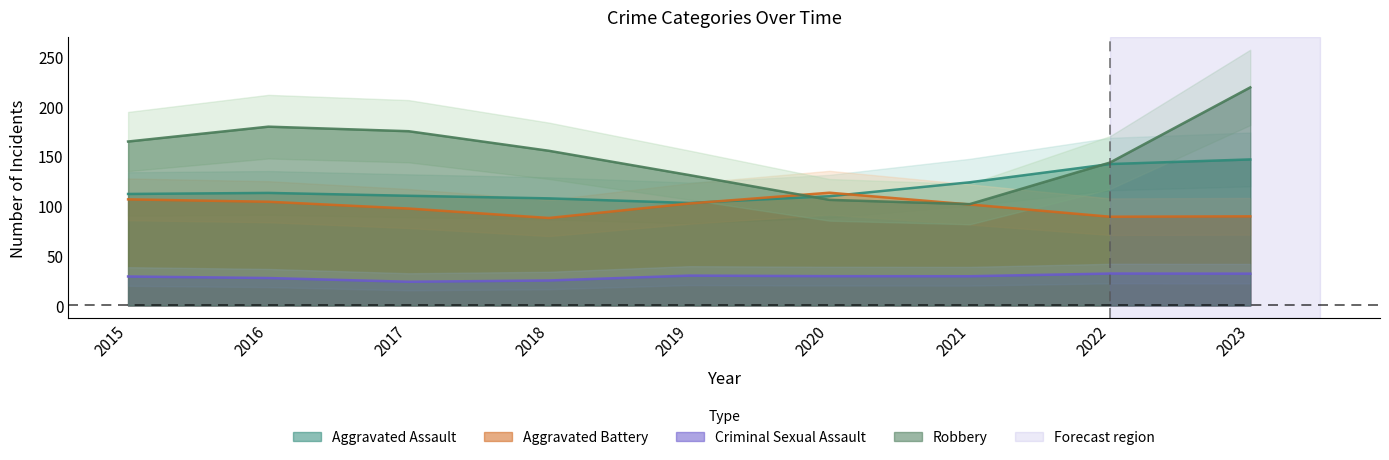

What is the difference between the Aggravated Assault values at 2015 and 2021?

11.7